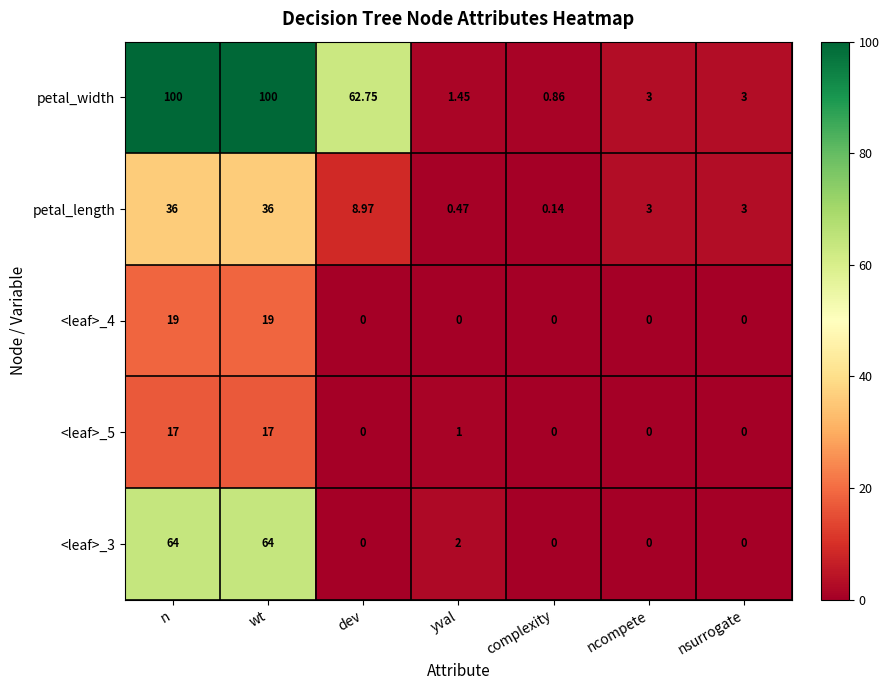

Is the value of petal_length at yval greater than the value of <leaf>_4 at nsurrogate?

Yes